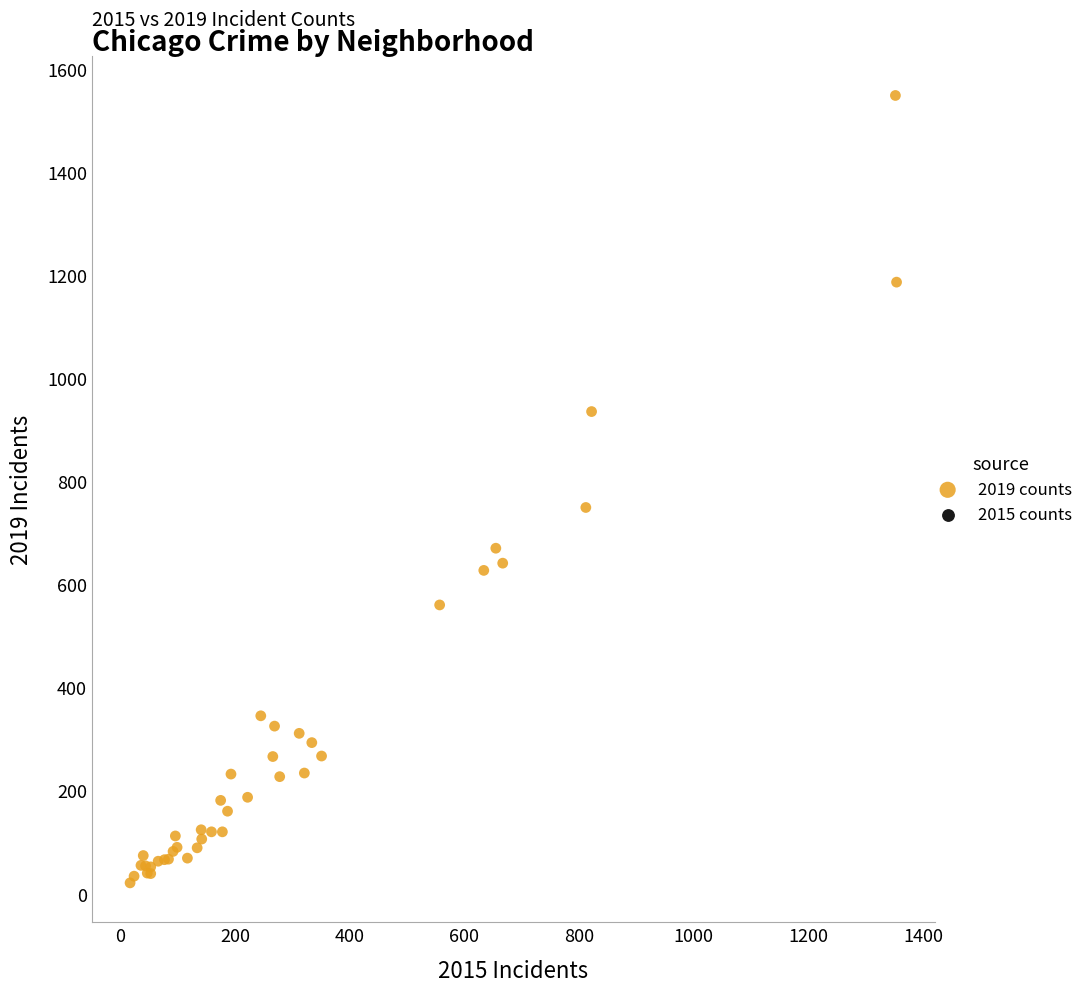

What Y value in the scatter plot is closest to 784?

749